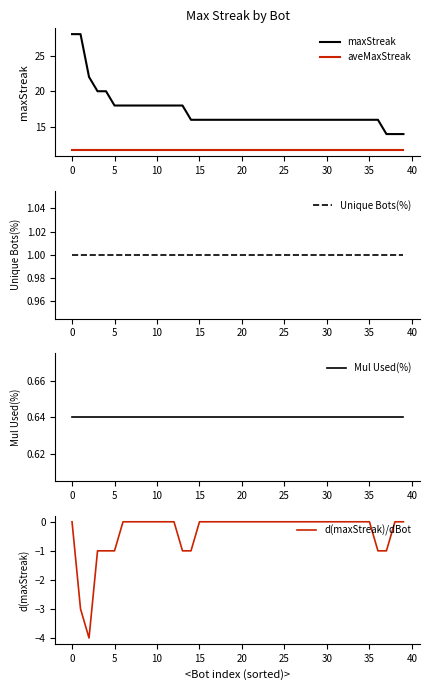

What is the highest value of the maxStreak series?

28.0